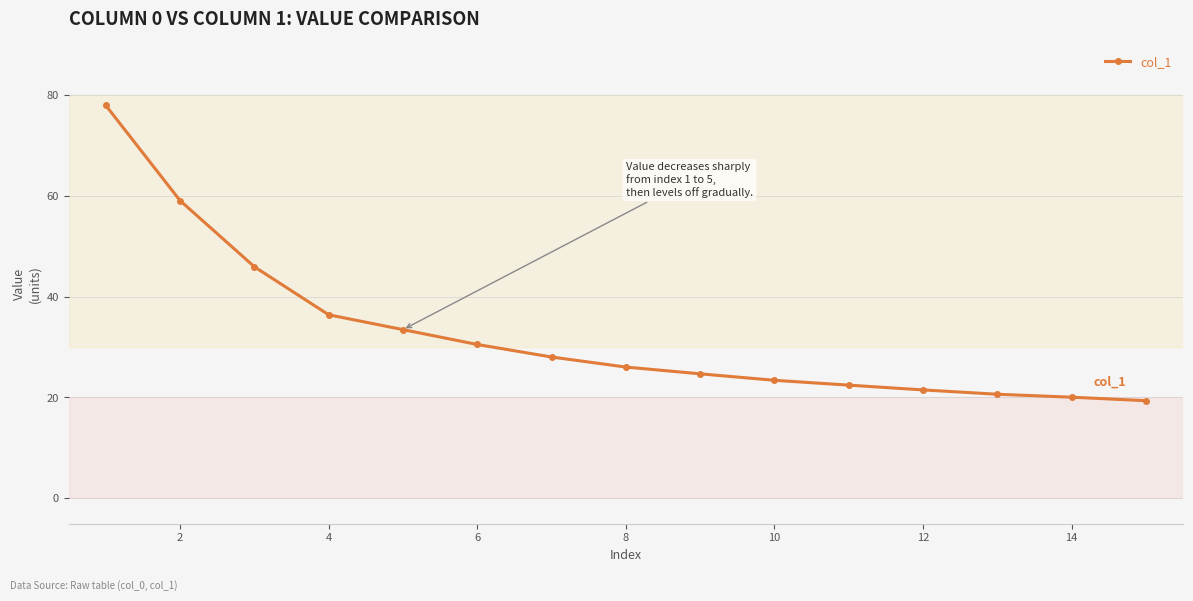

What is the greatest value displayed?

77.9